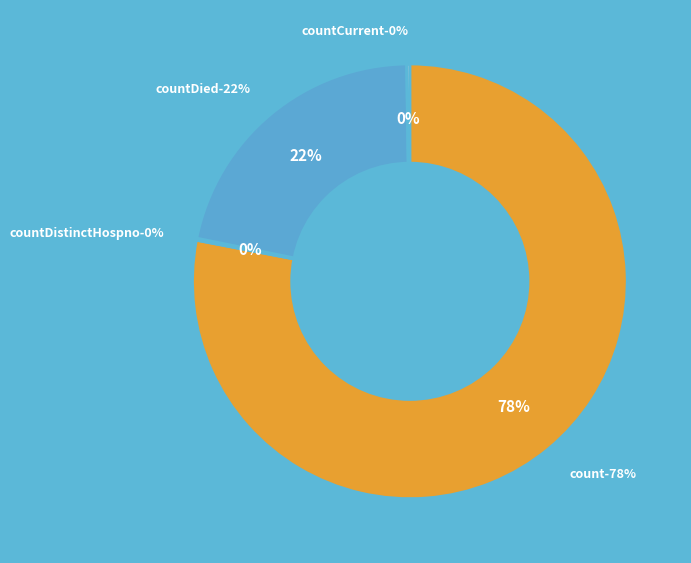

Is the sum of countDistinctHospno and count greater than half?

Yes